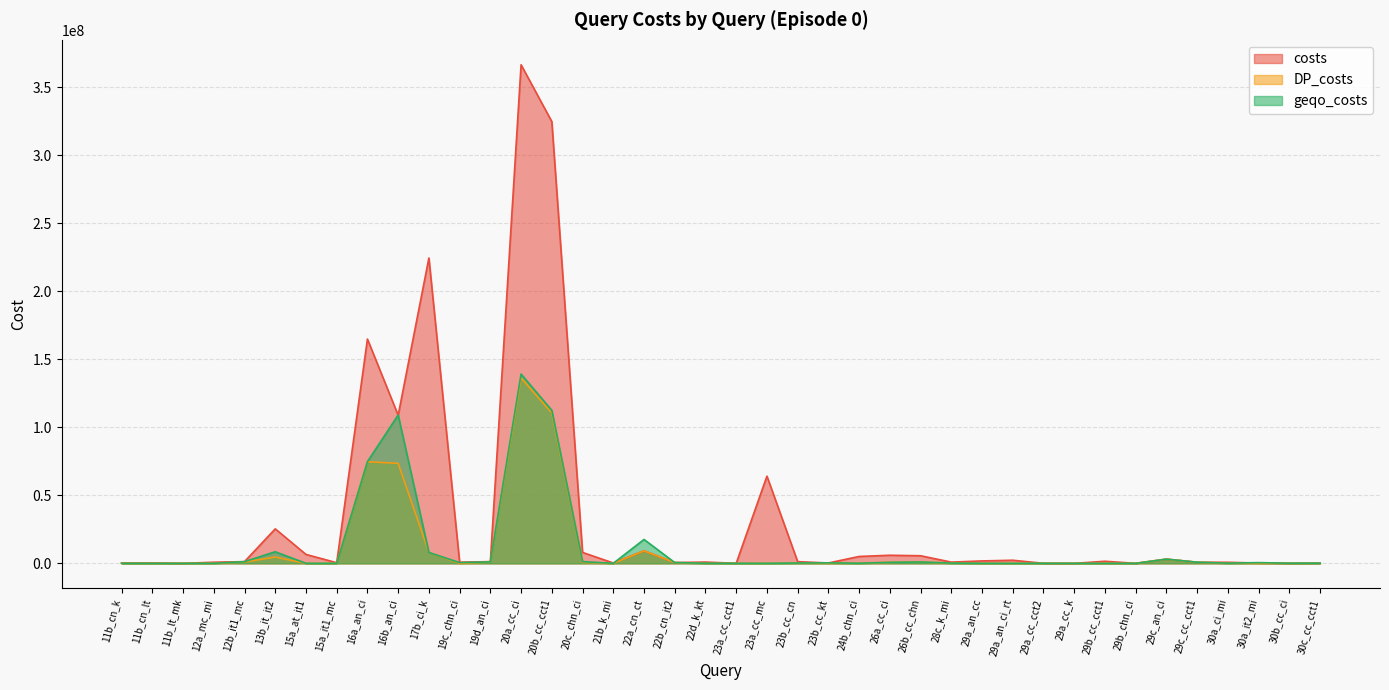

How many values in the DP_costs series exceed 105150?

19